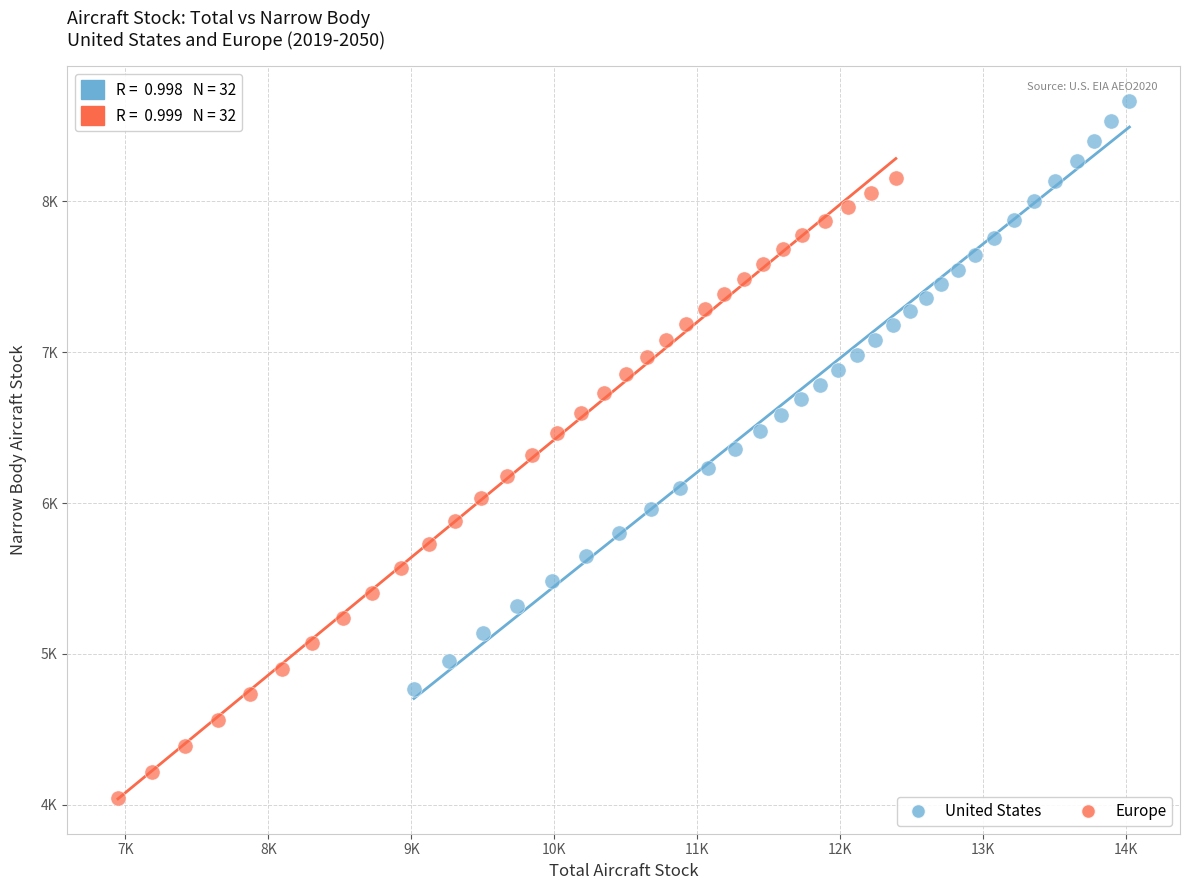

Which series contains the lowest Y value?

Europe